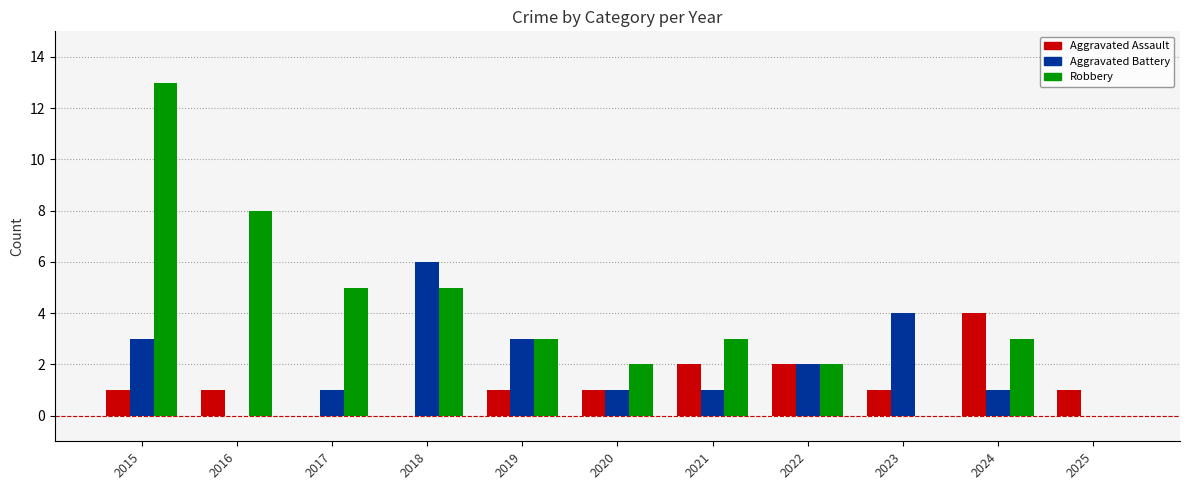

True or false: Aggravated Assault has a value of 0 at 2018.

True